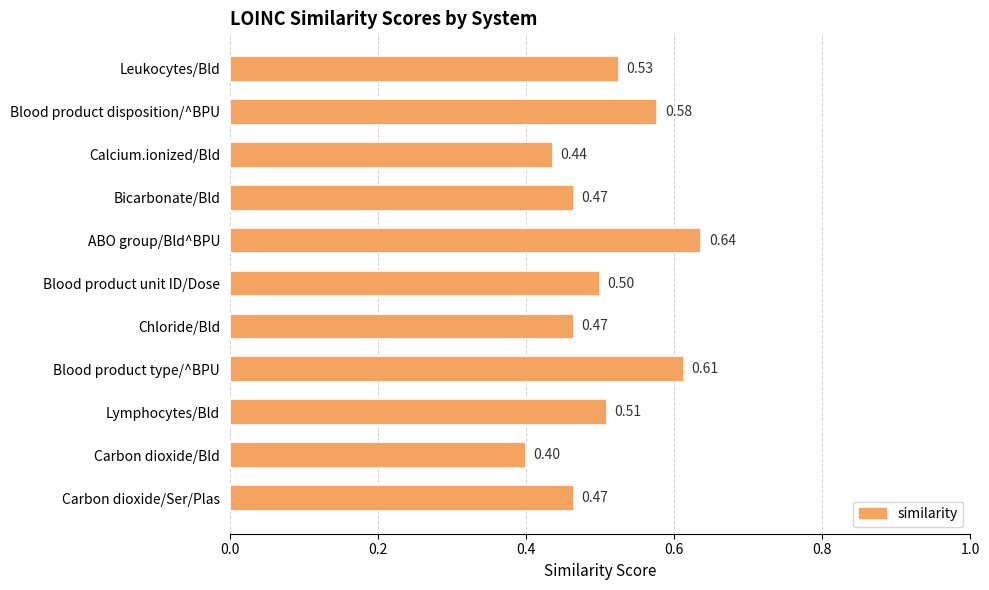

What is the average value?

0.5